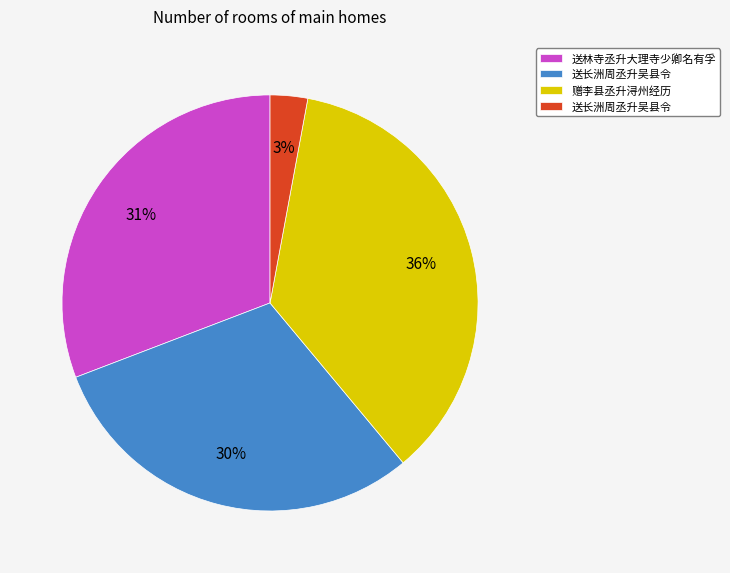

Is there any slice that represents more than half of the pie?

No